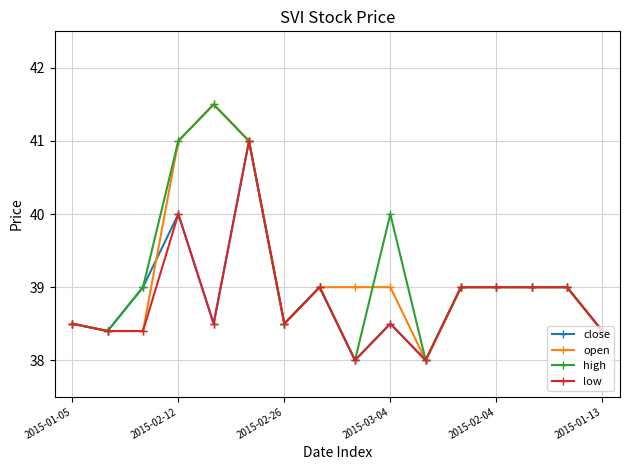

What is the greatest value displayed?

41.5